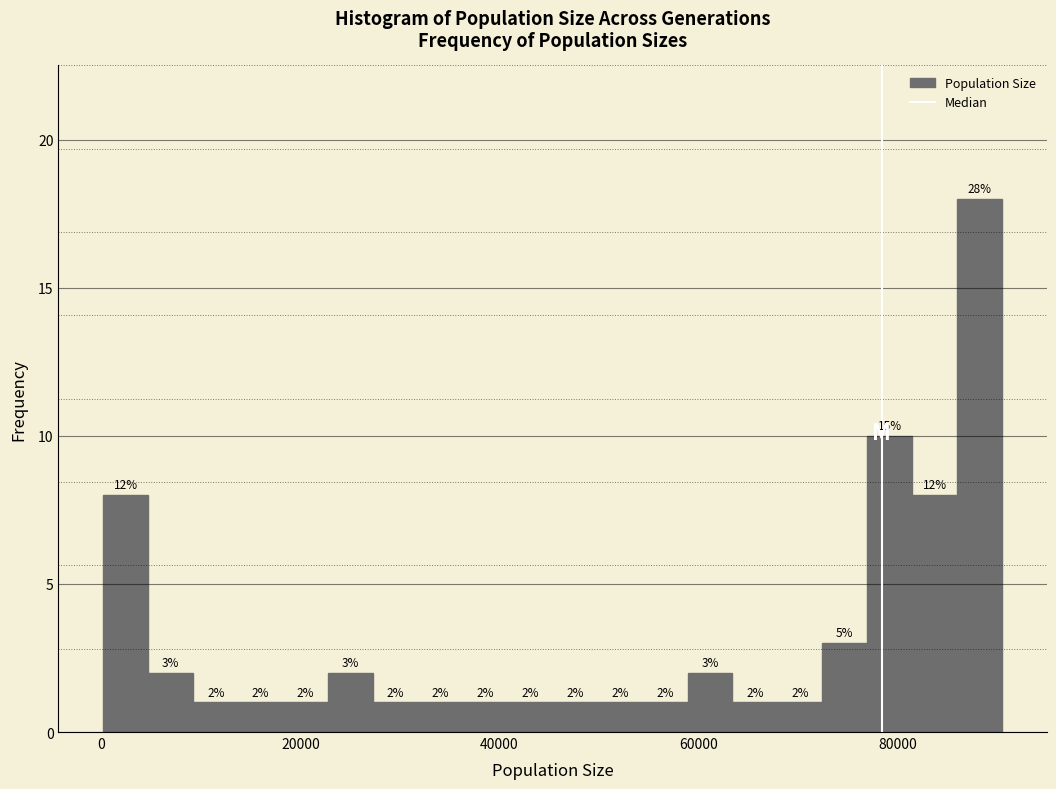

Read against the x-axis, roughly where is the centre of the tallest bar?

88000